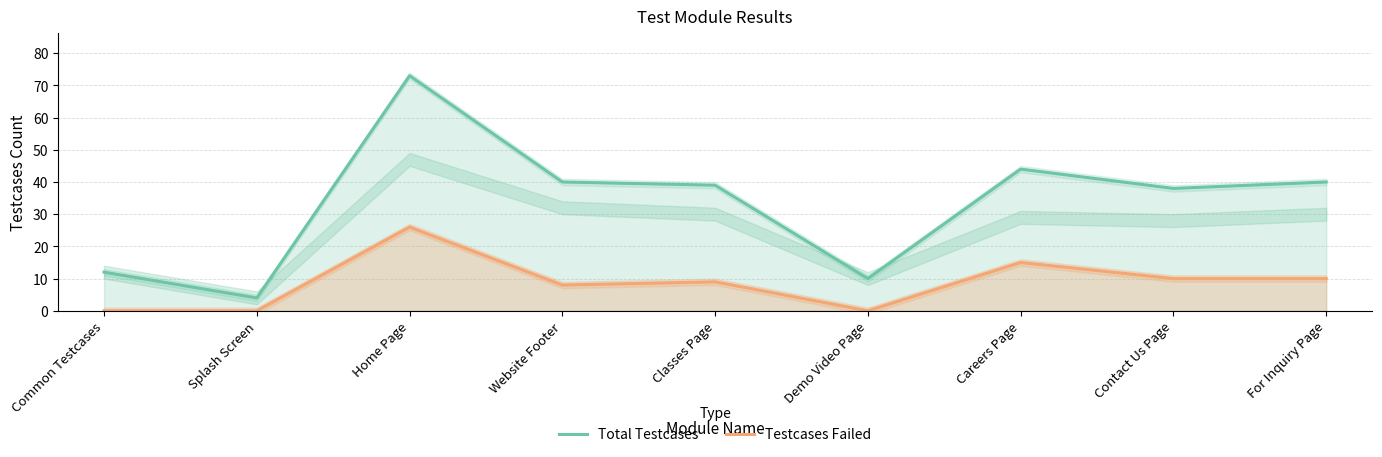

True or false: Testcases Failed and Total Testcases cross at least once.

False